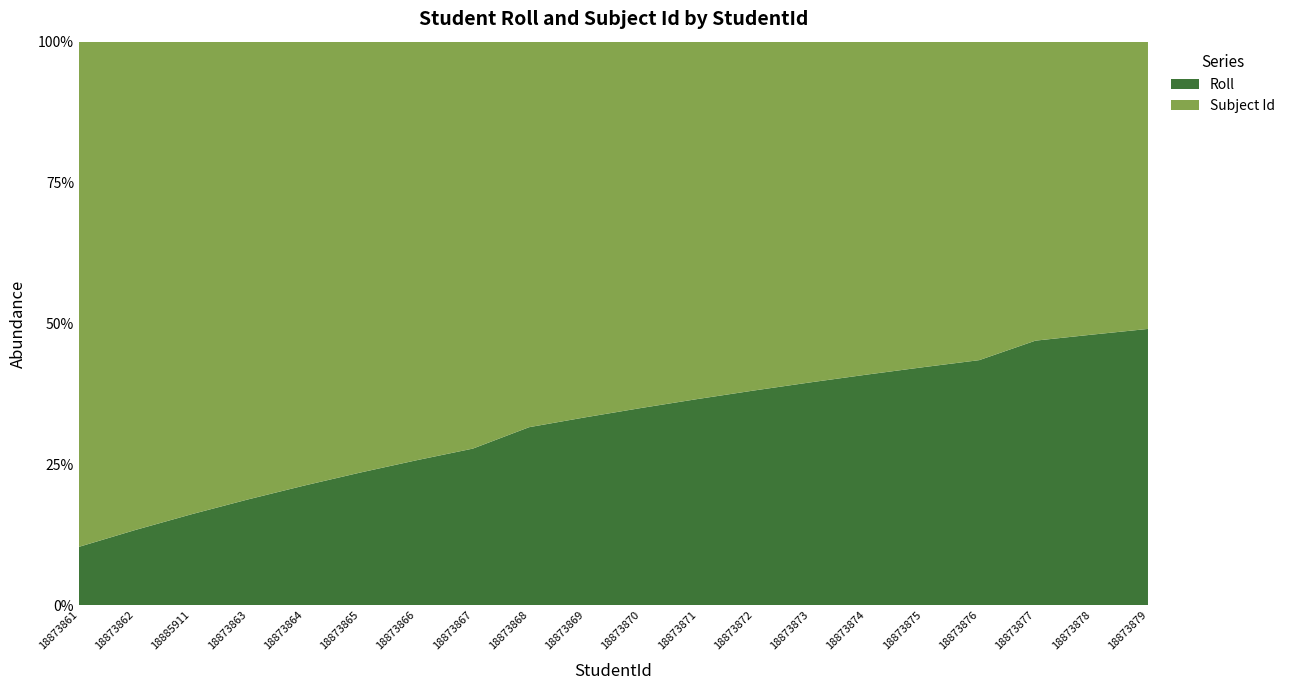

Reading right to left, extract all data points from this chart.

Roll: 18873879=25	18873878=24	18873877=23	18873876=20	18873875=19	18873874=18	18873873=17	18873872=16	18873871=15	18873870=14	18873869=13	18873868=12	18873867=10	18873866=9	18873865=8	18873864=7	18873863=6	18885911=5	18873862=4	18873861=3
Subject Id: 18873879=26	18873878=26	18873877=26	18873876=26	18873875=26	18873874=26	18873873=26	18873872=26	18873871=26	18873870=26	18873869=26	18873868=26	18873867=26	18873866=26	18873865=26	18873864=26	18873863=26	18885911=26	18873862=26	18873861=26